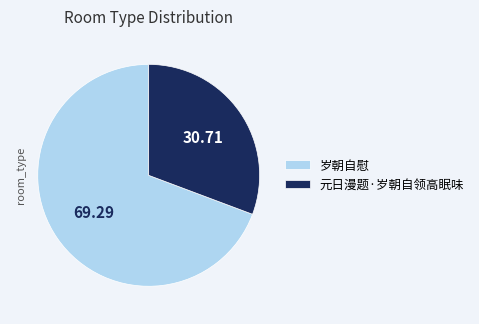

Does any single category account for the majority?

Yes